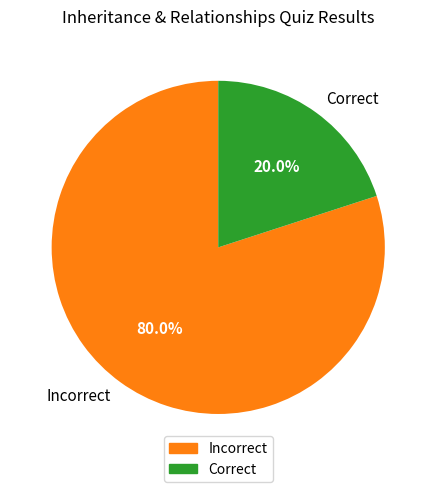

Does Incorrect represent more than half of the total?

Yes